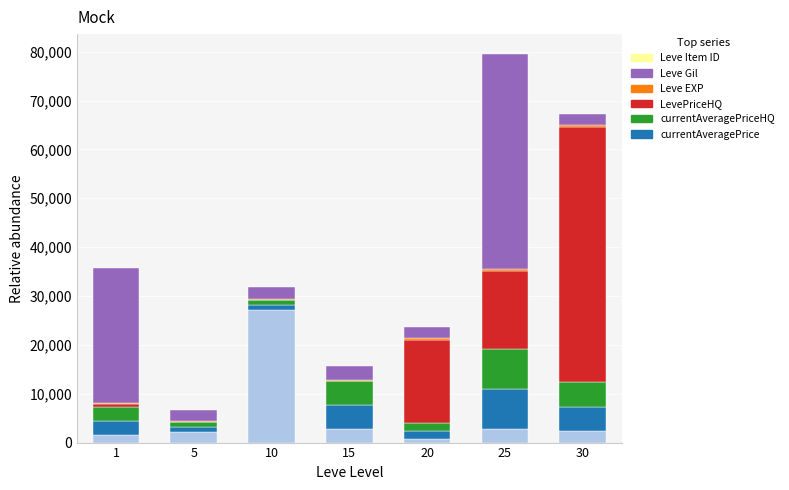

At which category is the sum across all series the highest?

25